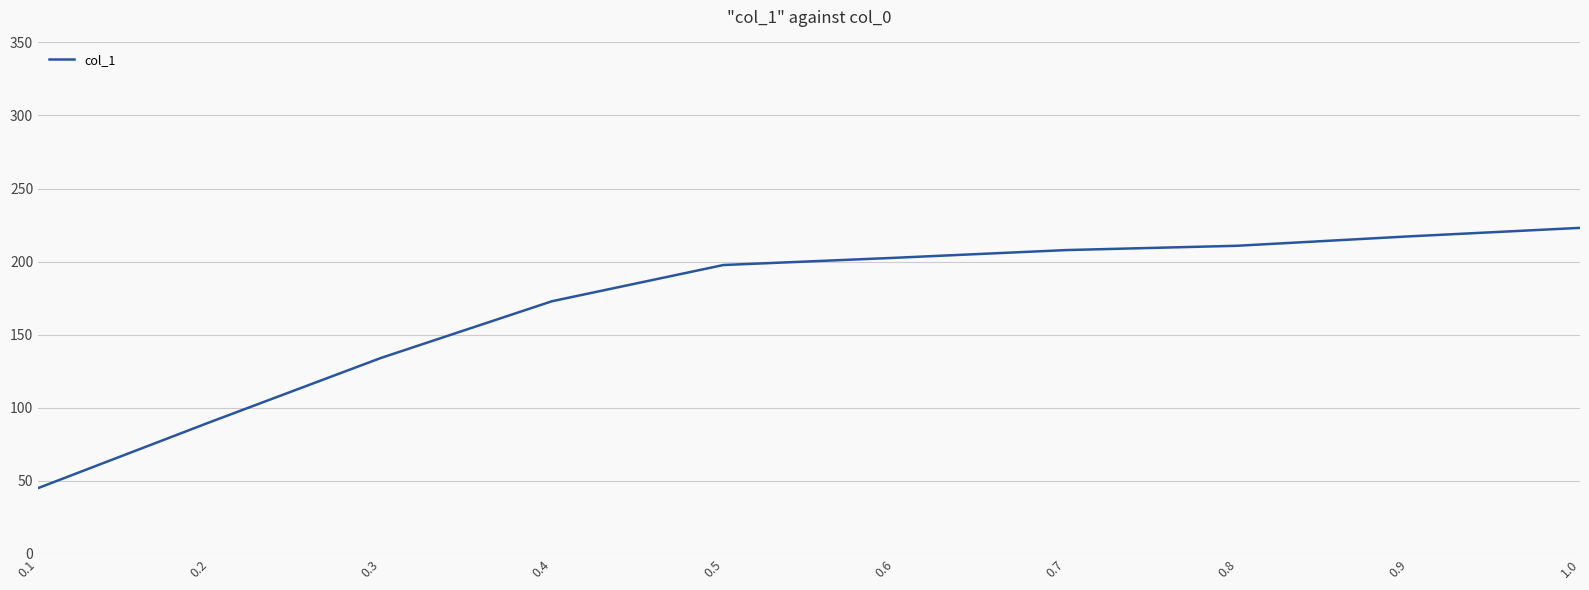

What position from the left is 1.0?

10